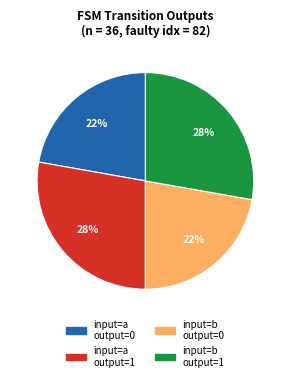

Is there a majority slice in this chart?

No